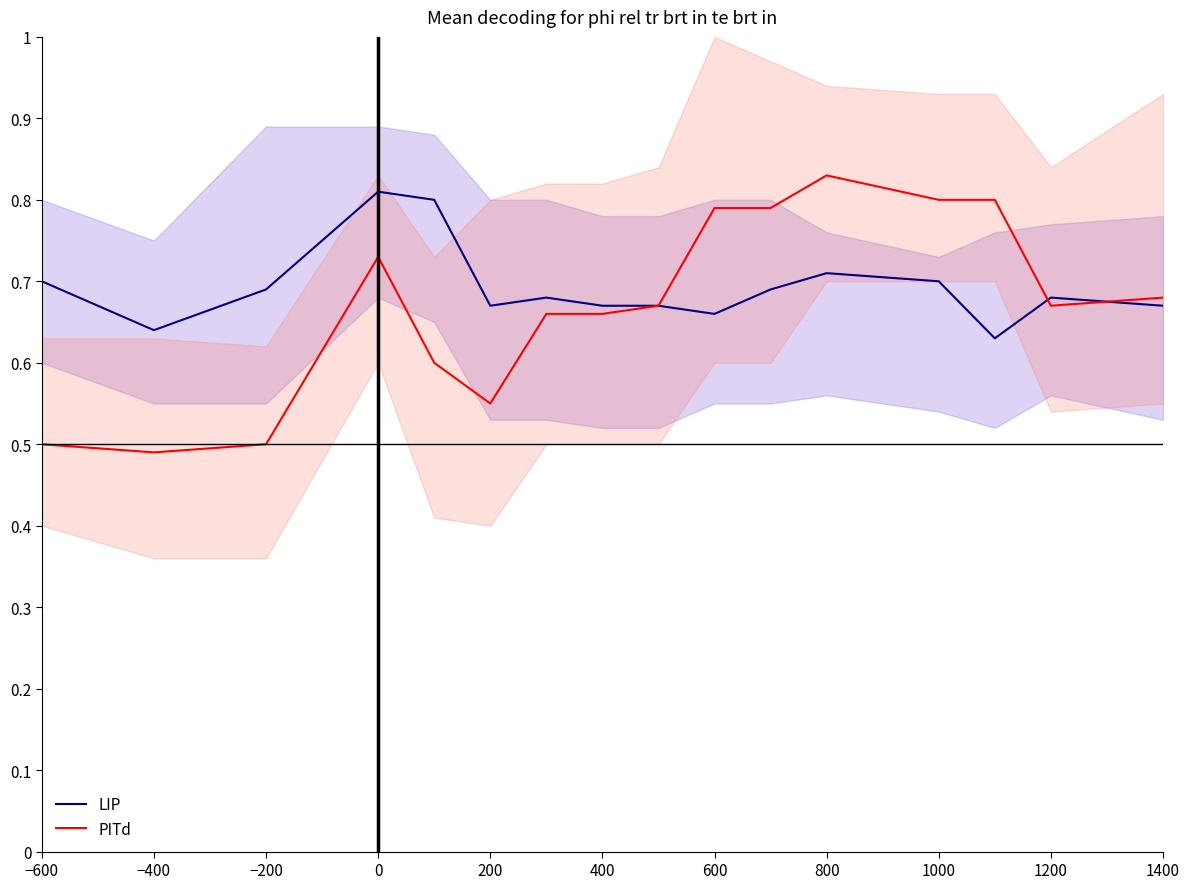

What is the label of the 14th point from the right?

−200